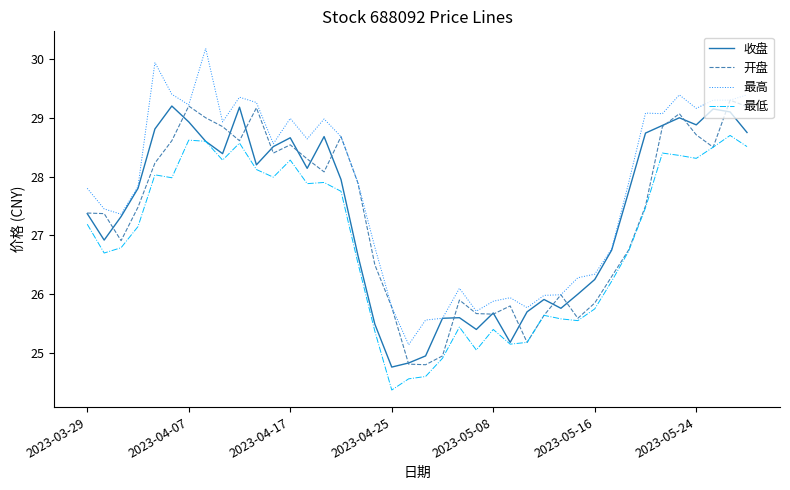

True or false: 最低 and 最高 intersect in this chart.

False